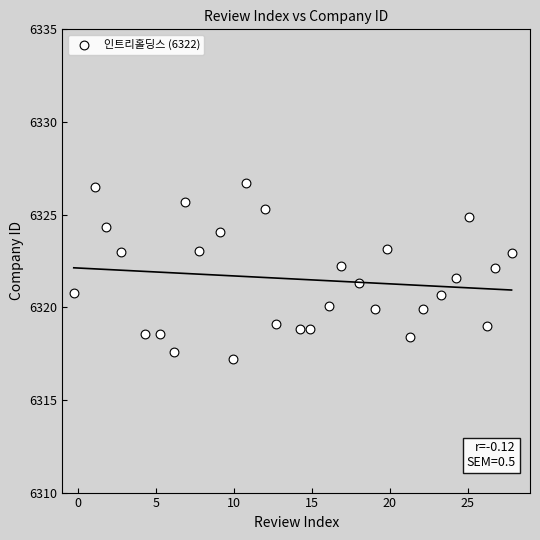

What is the range of Y values (max minus min)?

9.5